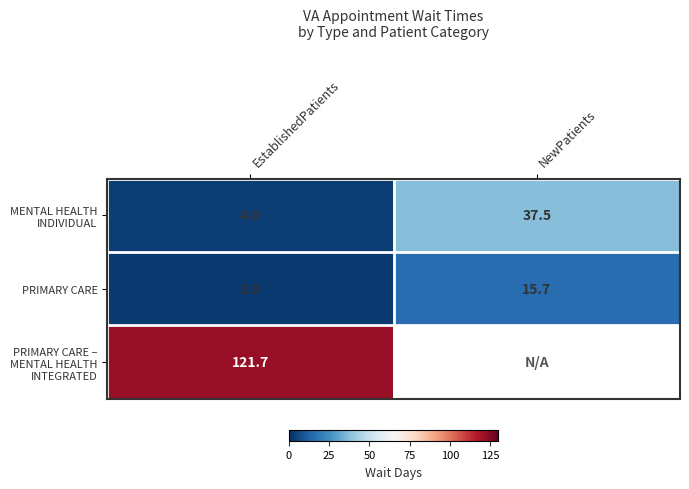

List the labels in order of PRIMARY CARE value, largest first.

NewPatients, EstablishedPatients